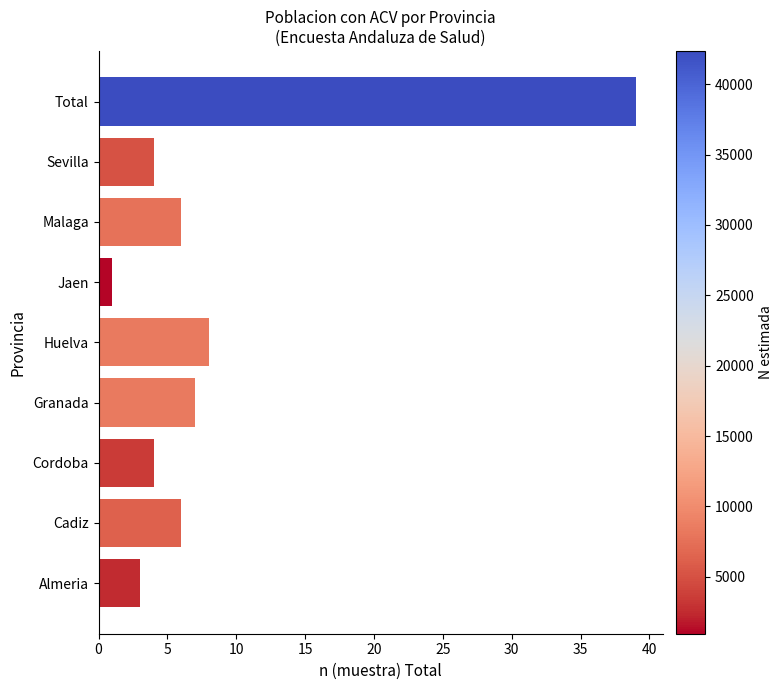

Which label corresponds to the smallest value in the chart?

Jaen